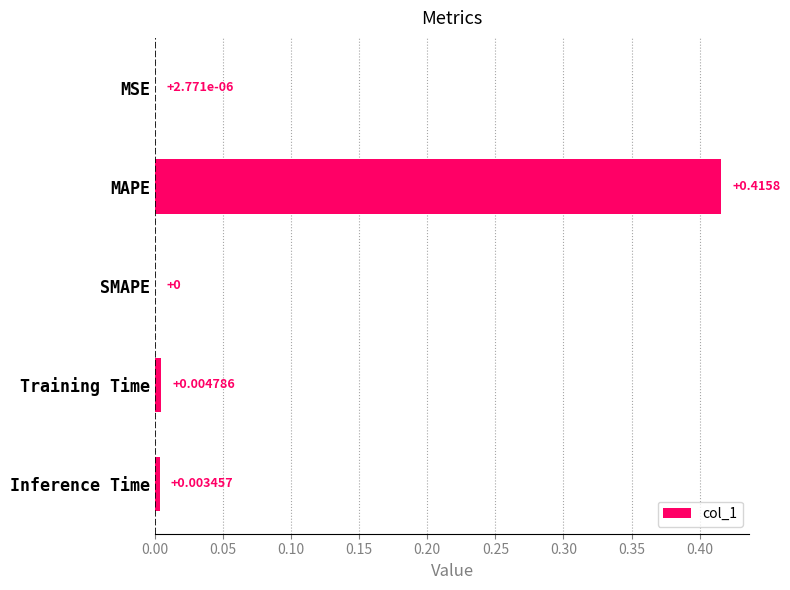

At which label is the value closest to 0?

SMAPE